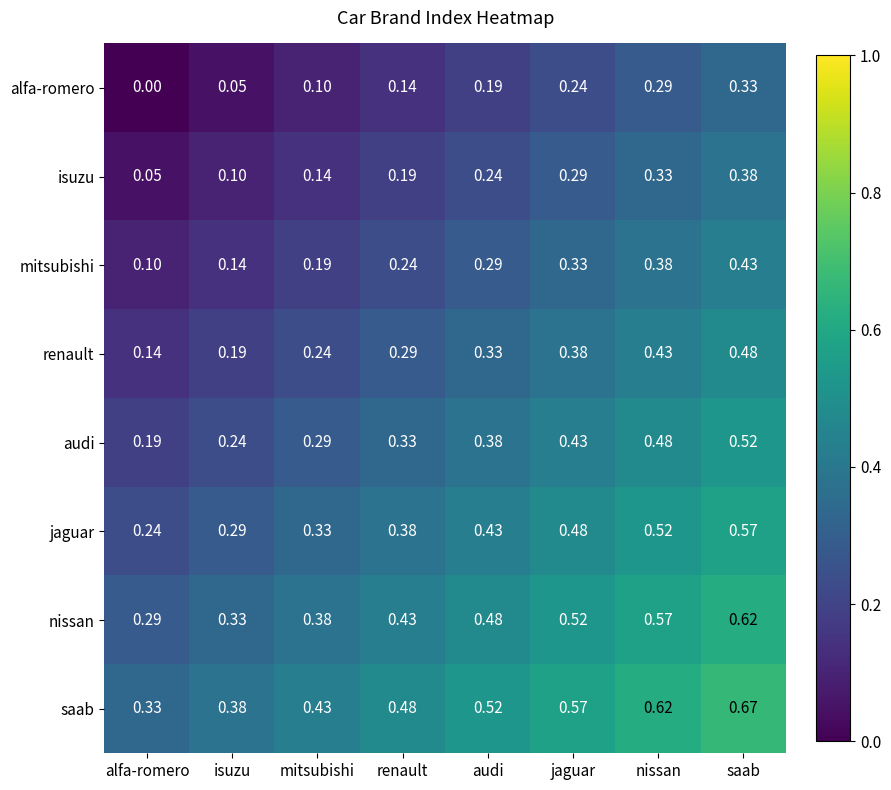

At which category is the sum across all series the highest?

saab